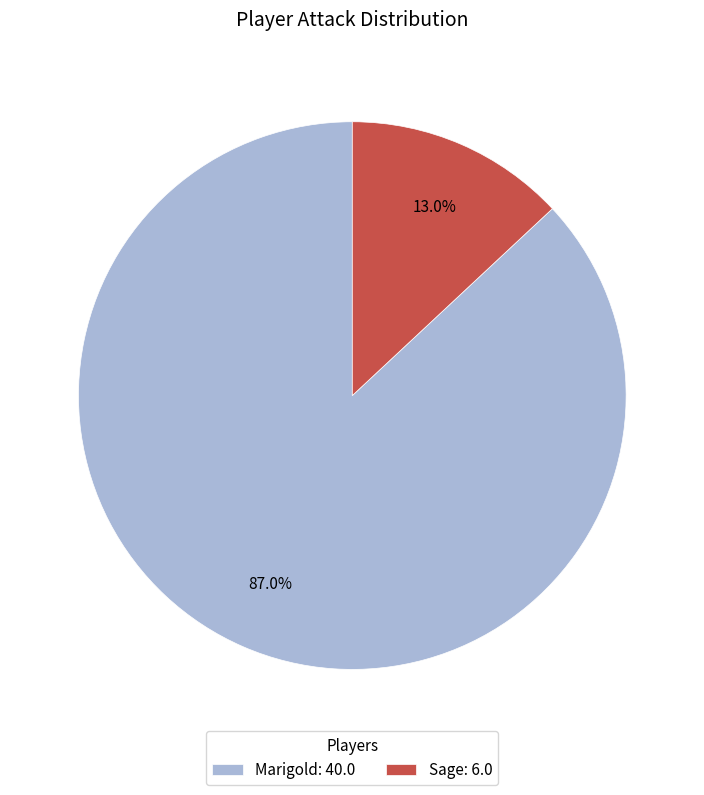

Rank the categories by value from lowest to highest.

Sage, Marigold